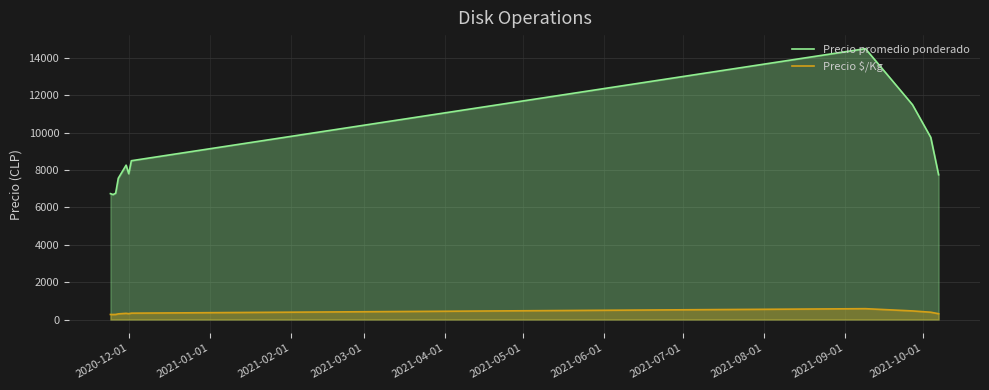

How many series are shown in this chart?

2